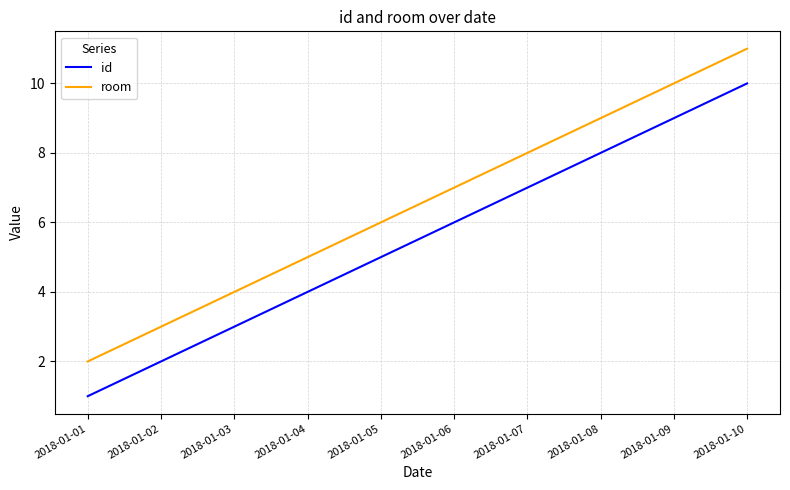

Which category has the lowest value in the room series?

2018-01-01